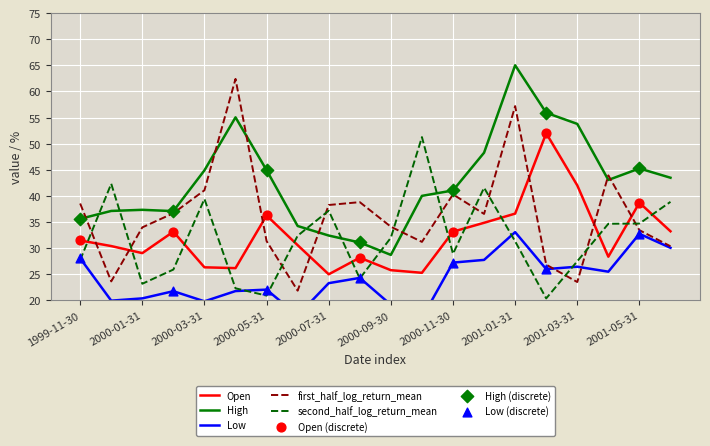

Which series has the widest spread of Y values?

first_half_log_return_mean